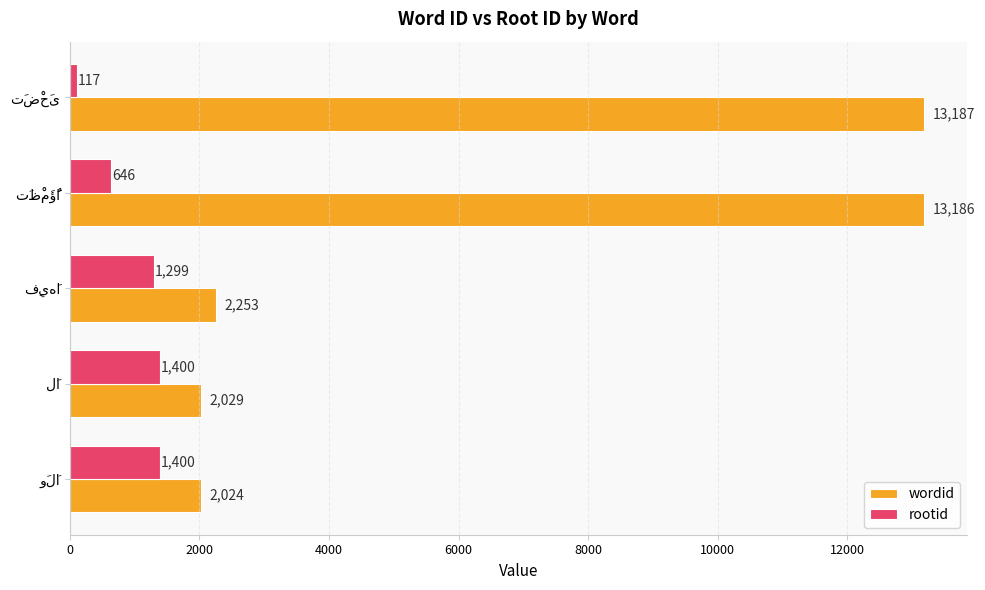

What is the average value of the rootid series?

972